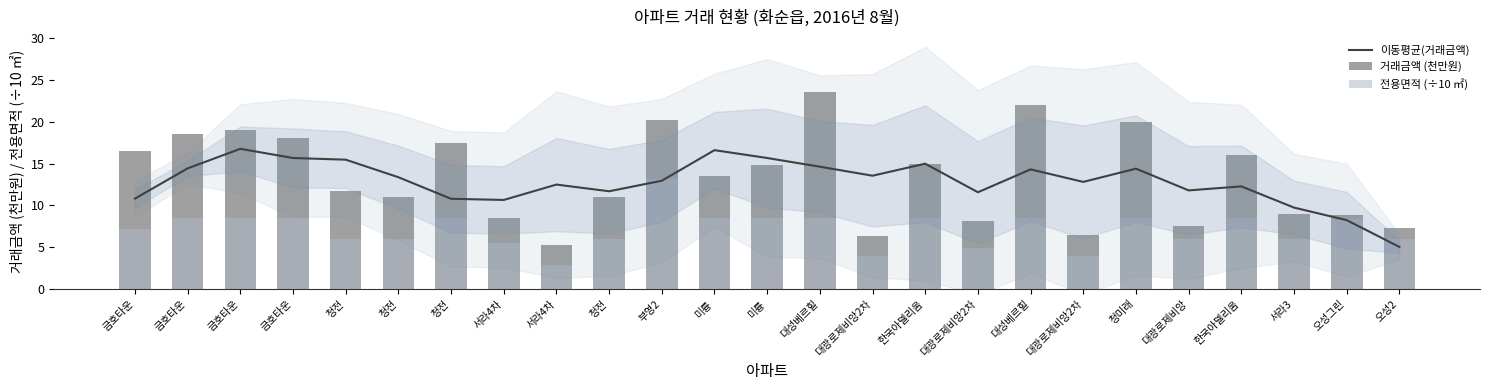

Read the 거래금액 (천만원) value at 대광로제비앙2차.

6.3